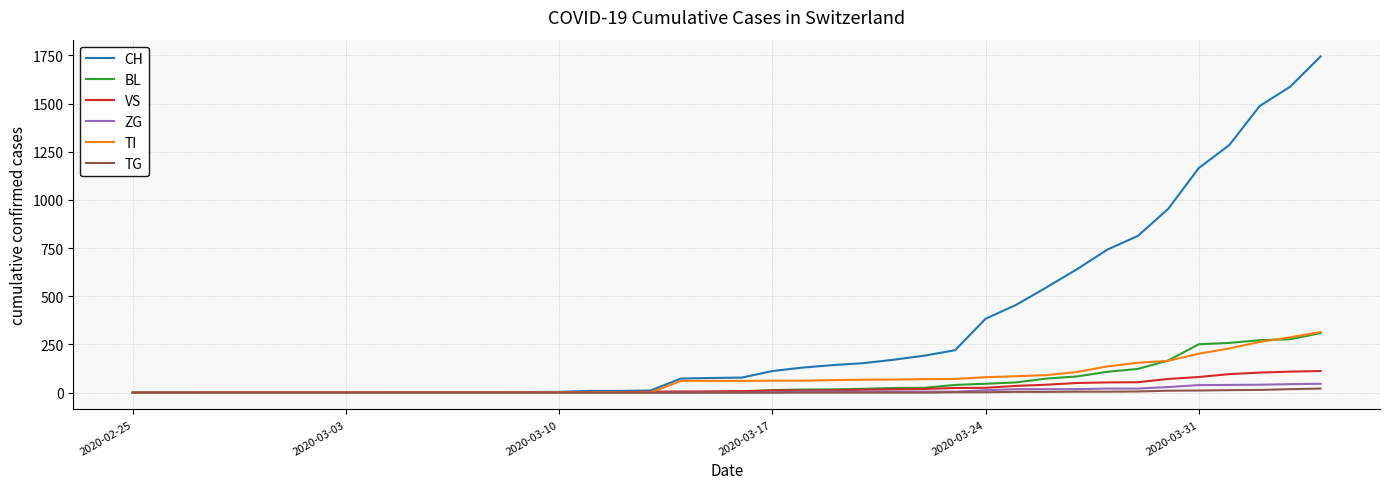

Which series has the largest range (max minus min)?

CH